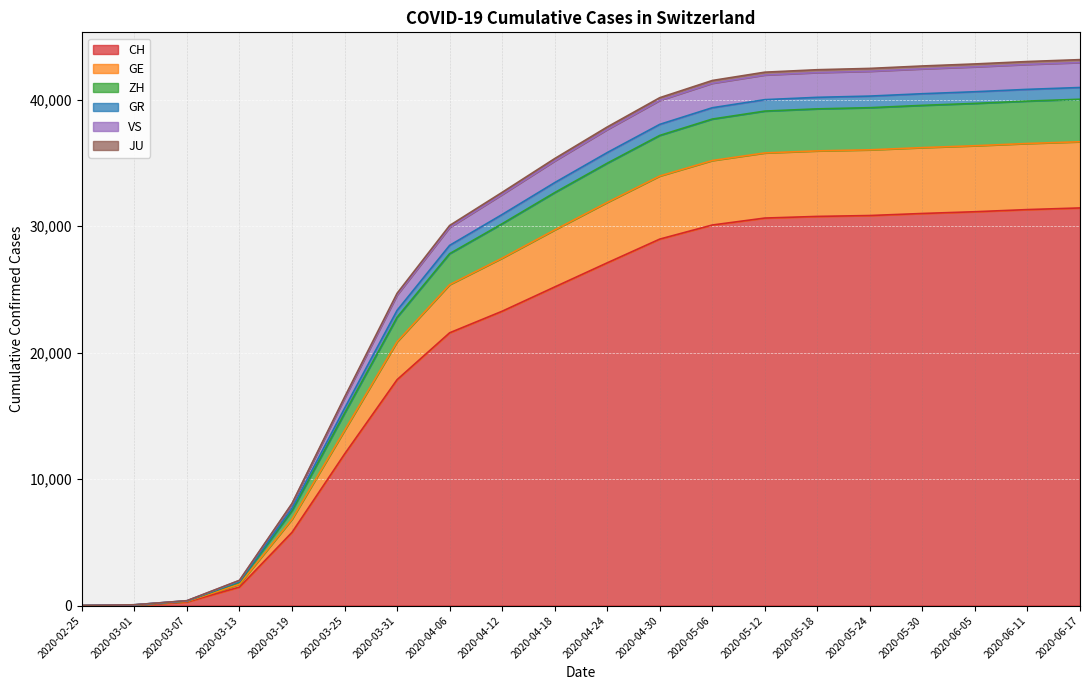

Does the chart display data point markers on the line(s)?

No